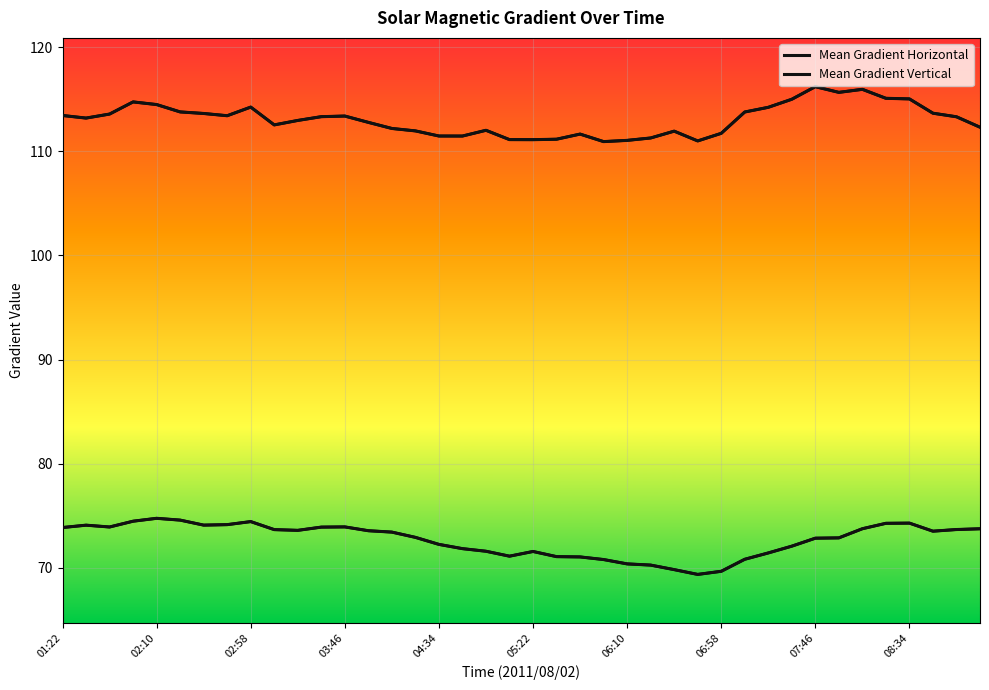

Is this an area chart (filled region under the line)?

No